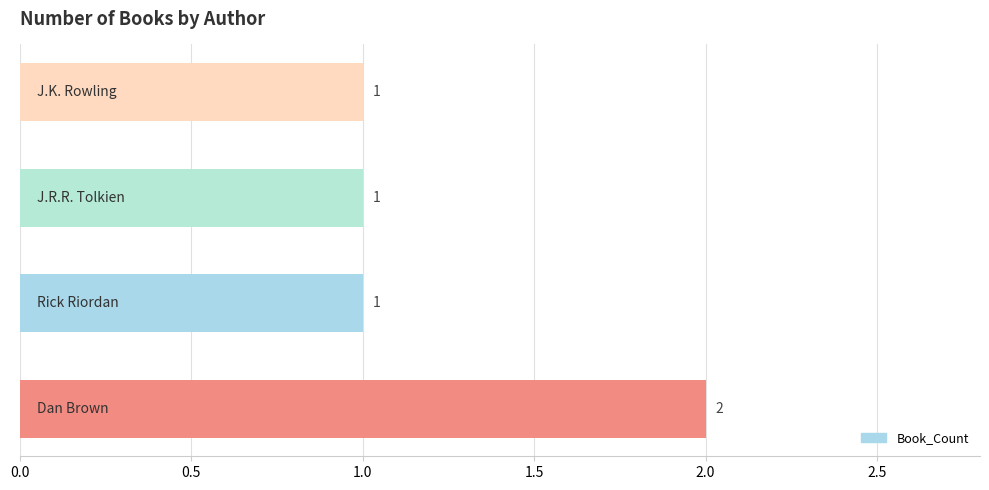

What is the sum of all values?

5